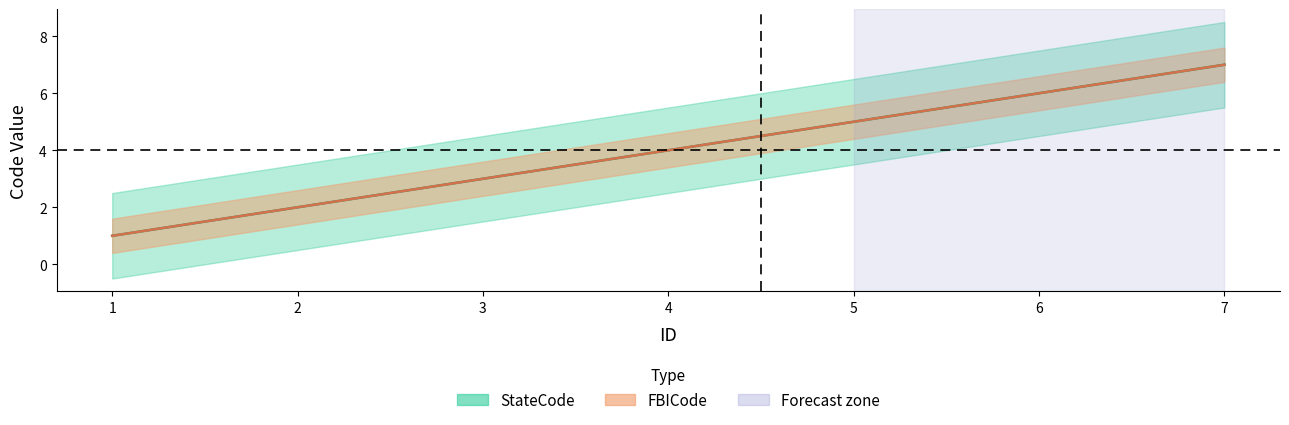

Which category has the highest value across all series?

7